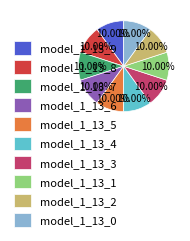

True or false: model_1_13_8 accounts for 10% of the total.

True